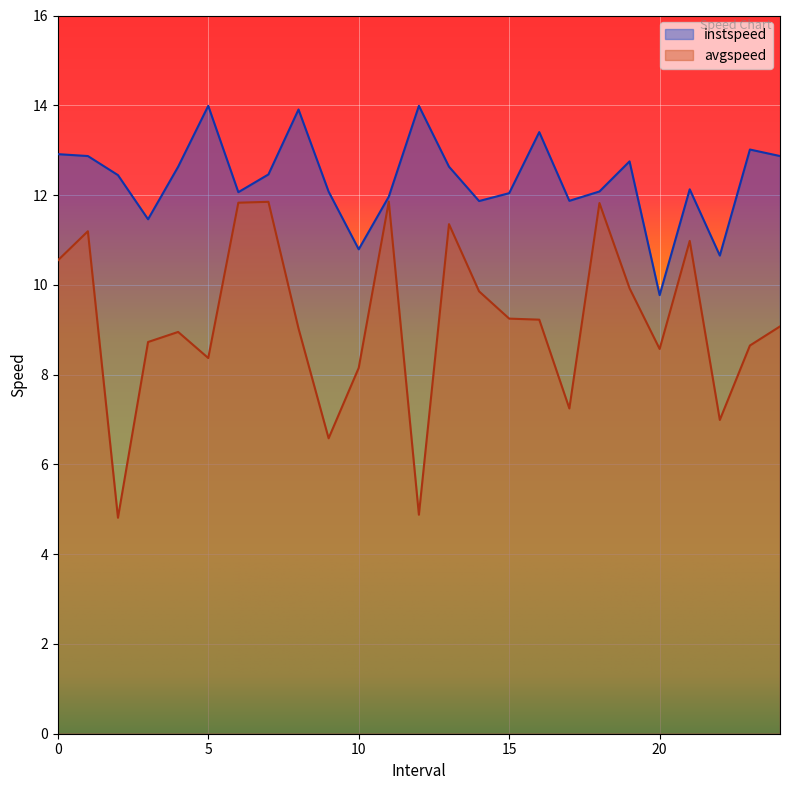

At which category does avgspeed reach its first local peak?

1.0